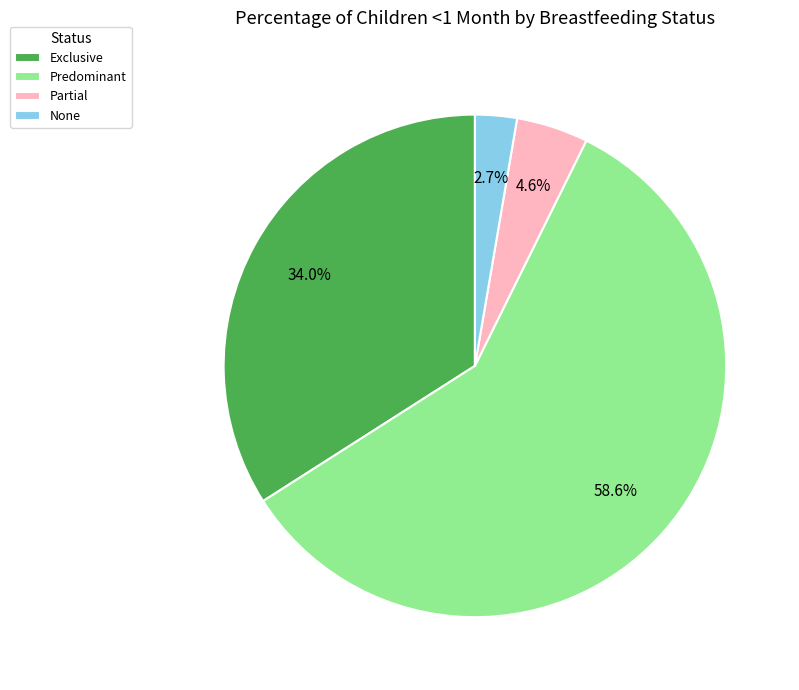

Which category accounts for the majority?

Predominant